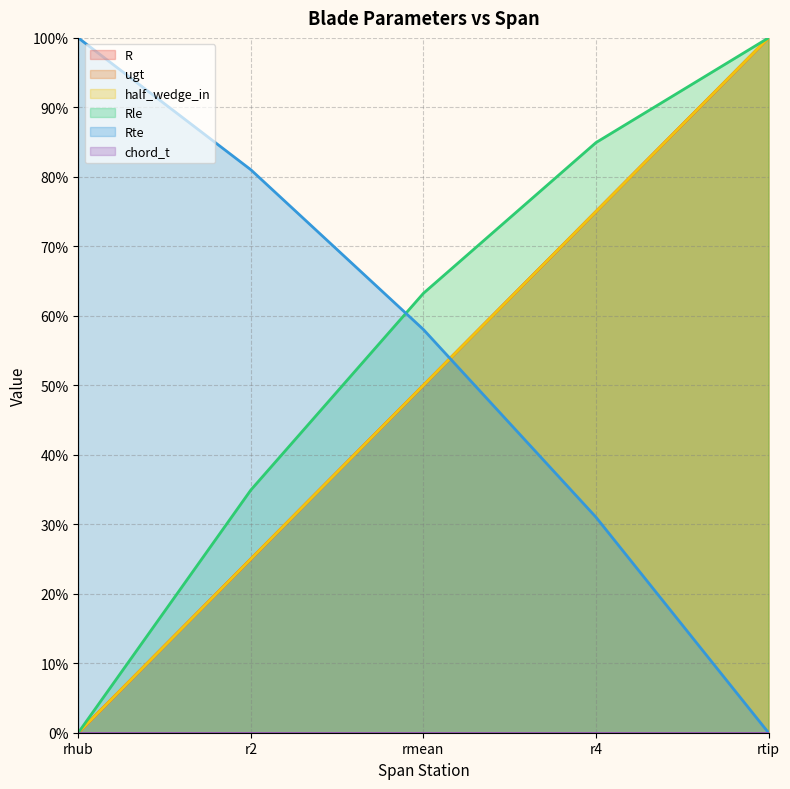

Which series has the largest total across all categories?

Rle